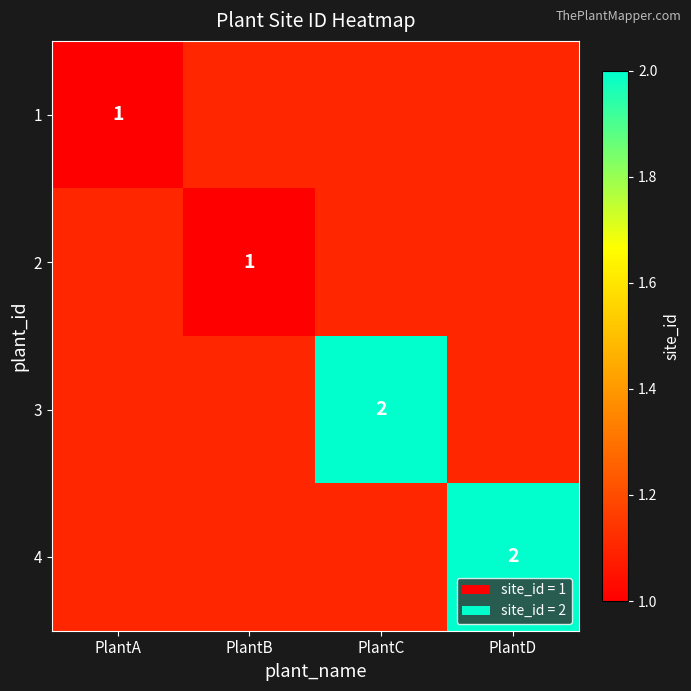

How many values in 3 are above zero?

1